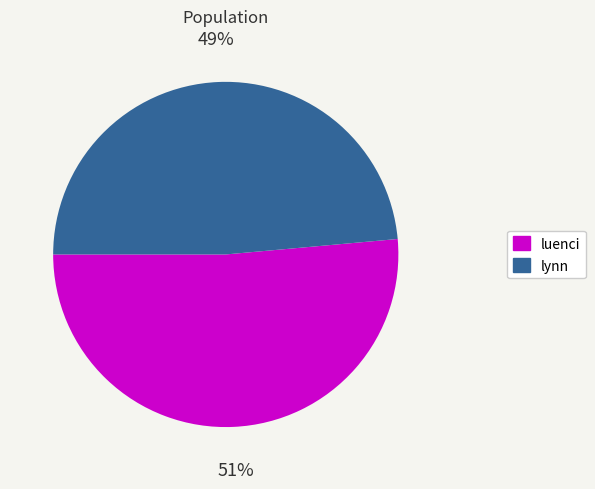

To the nearest percent, what is the combined percentage of lynn and luenci?

100%